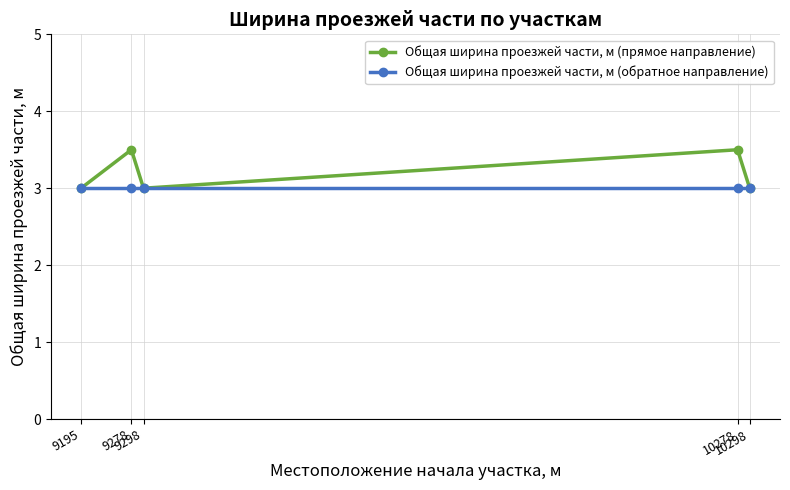

At which category does Общая ширина проезжей части, м (прямое направление) reach its first local valley?

9298